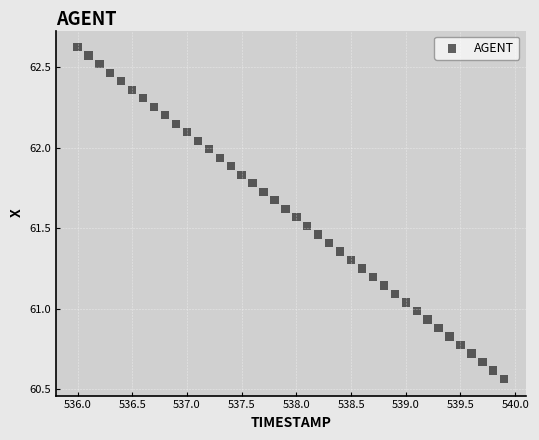

What is the range of Y values (max minus min)?

2.1